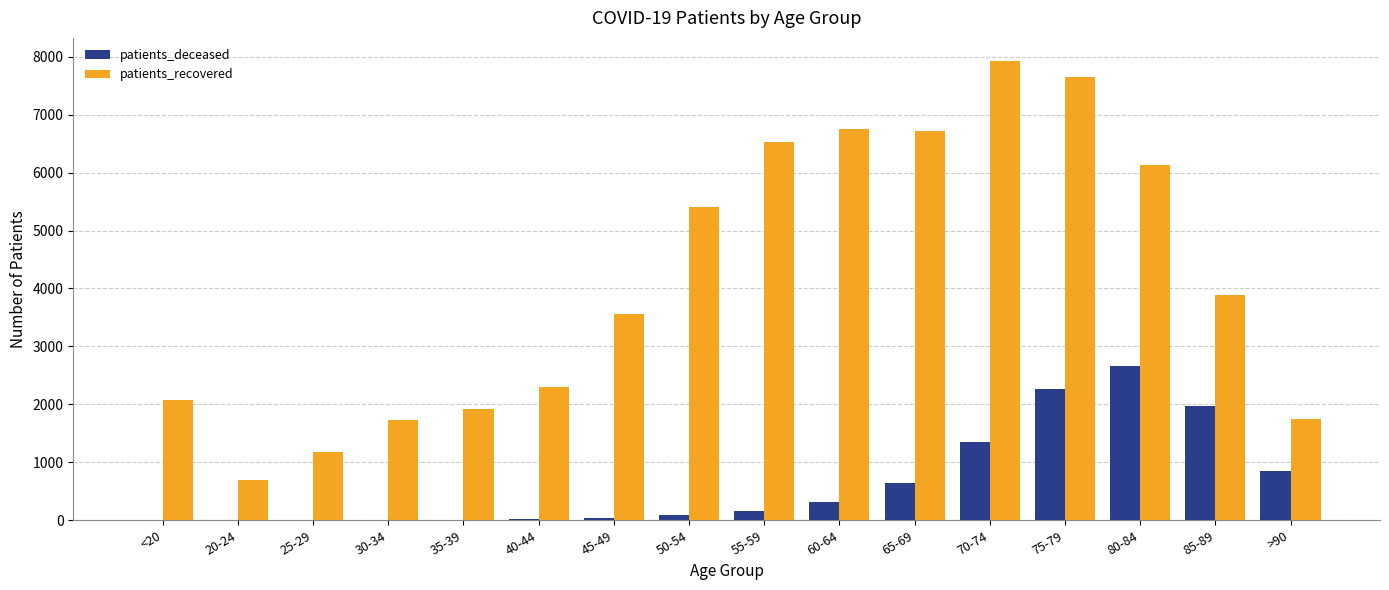

How many distinct data groups are displayed?

2